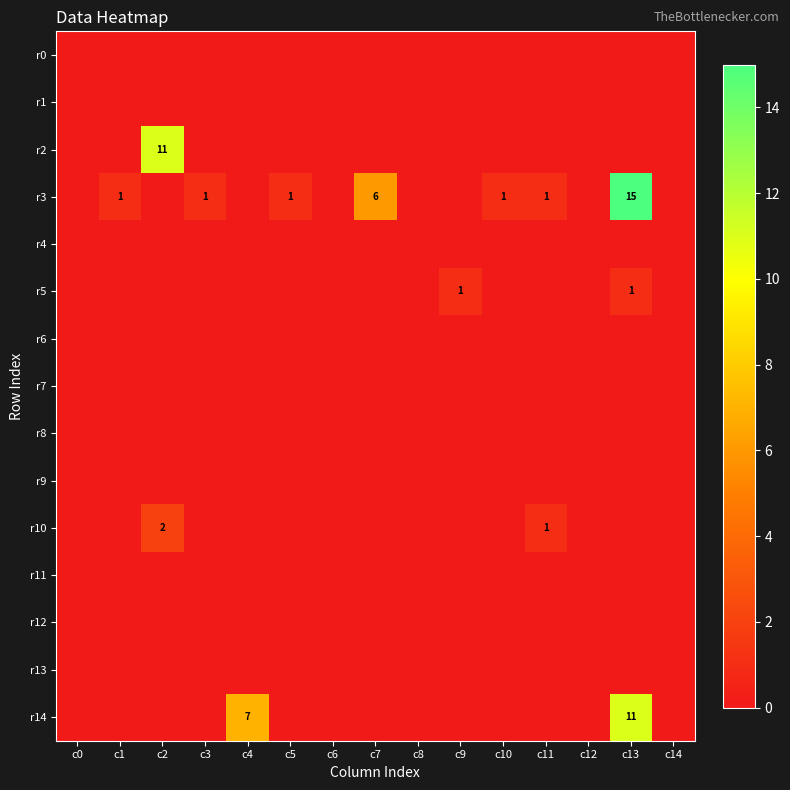

At c13, list the series in order from largest to smallest.

r3, r14, r5, r0, r1, r2, r4, r6, r7, r8, r9, r10, r11, r12, r13